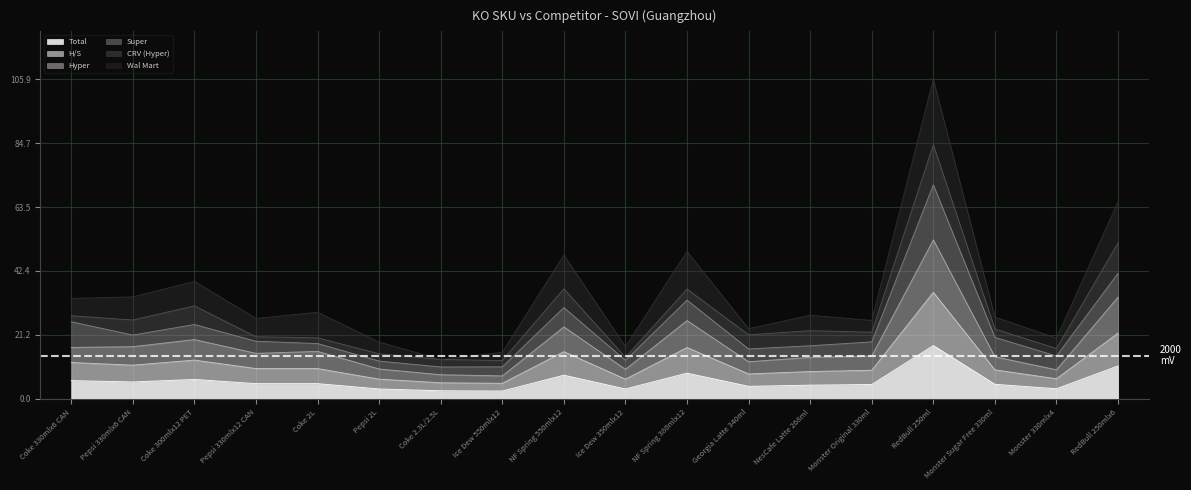

Which category has the lowest value in the Hyper series?

Ice Dew 550mlx12